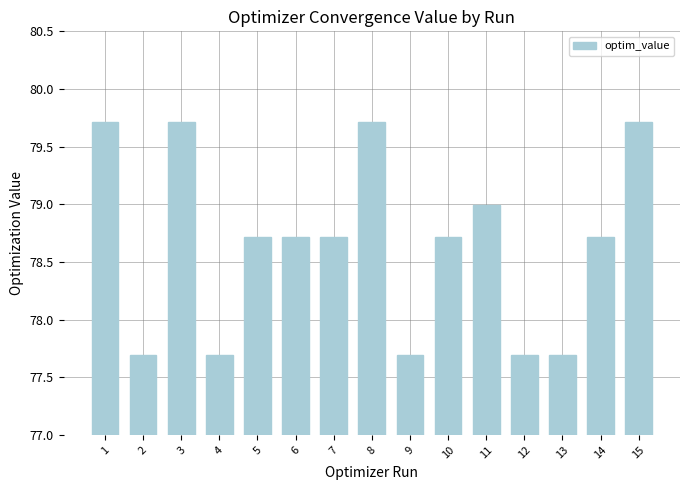

What is the average value?

78.7